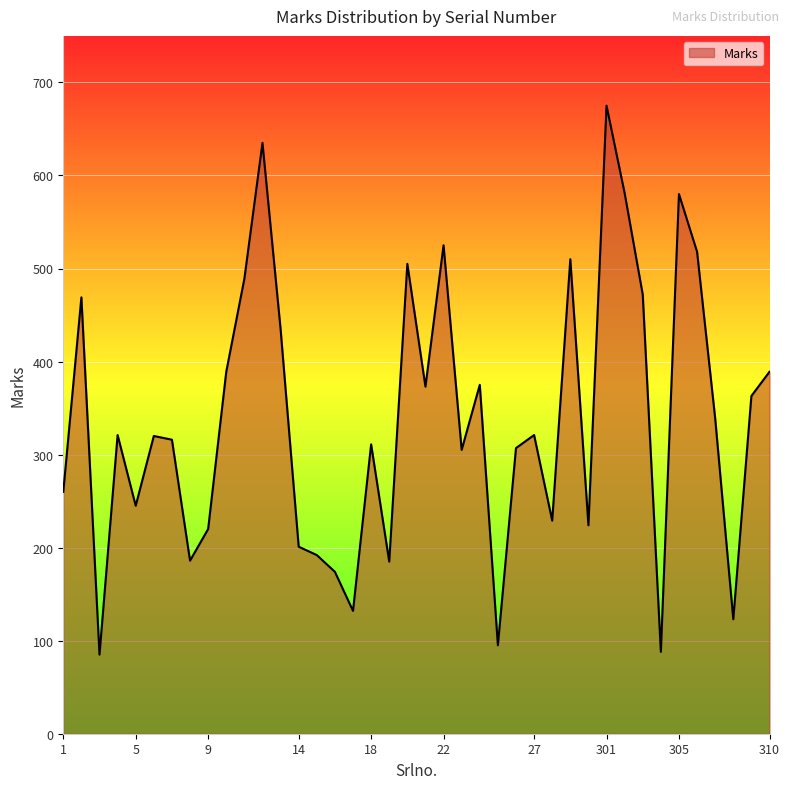

What is the difference between the maximum and minimum values?

590